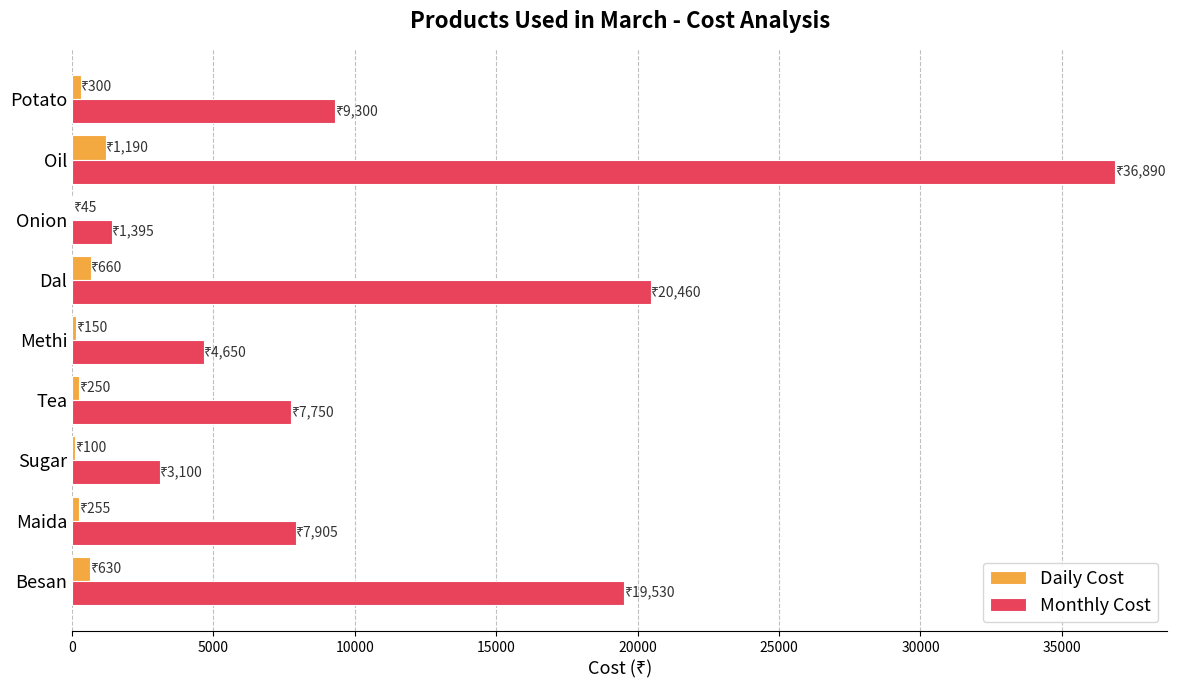

At which category is the sum across all series the highest?

Oil